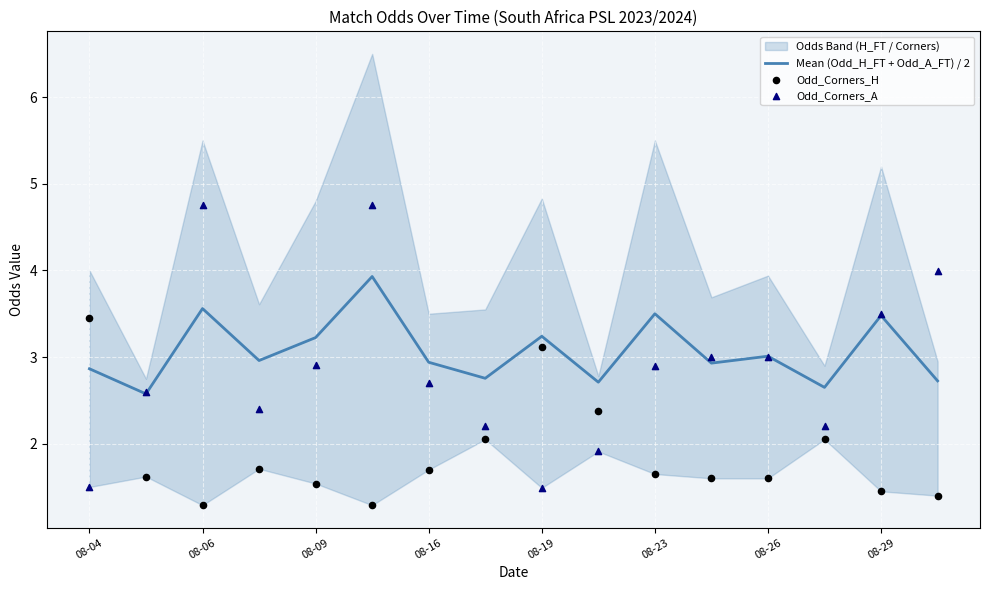

True or false: Mean (Odd_H_FT + Odd_A_FT) / 2 has a value of 3.0 at 08-26.

True